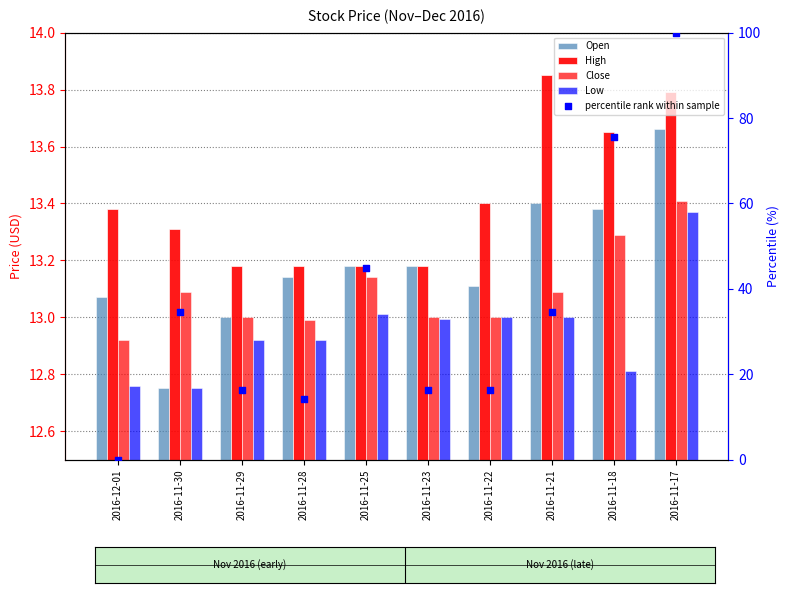

At how many categories does at least one series exceed 26?

5